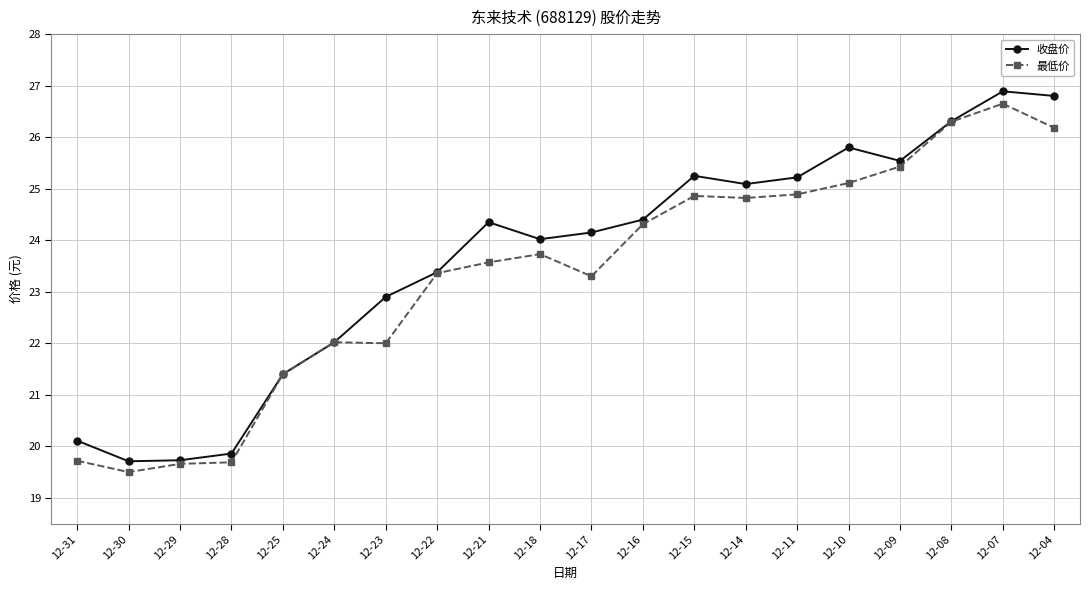

What is the smallest value displayed?

19.5